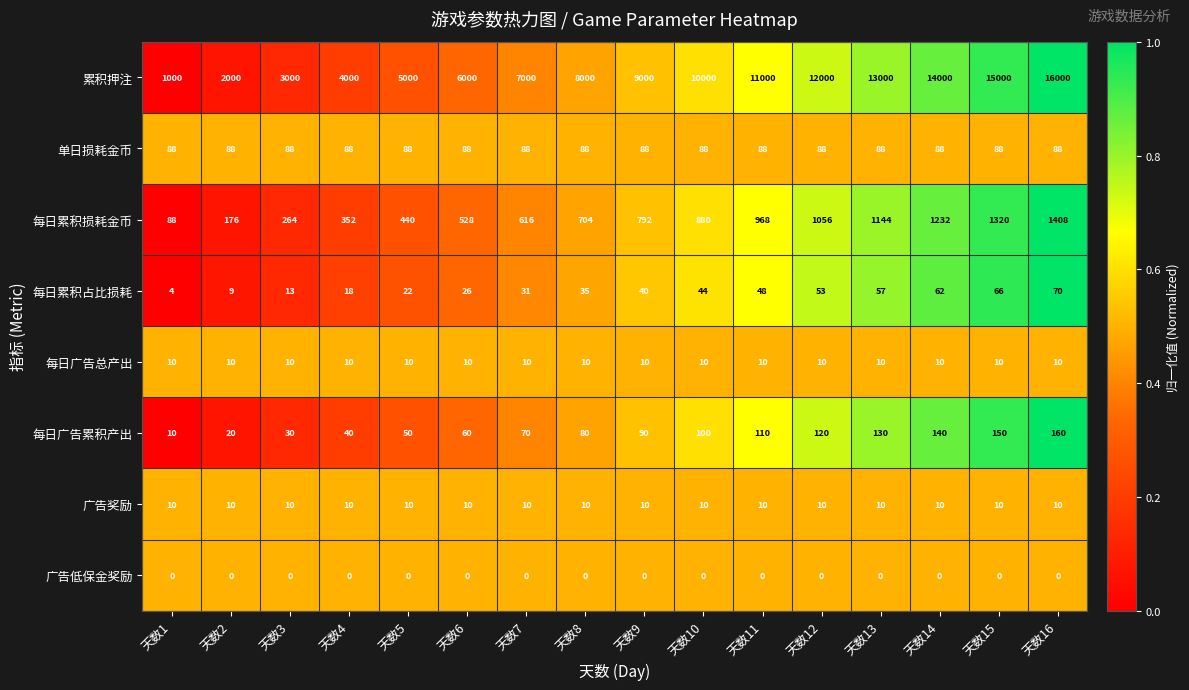

Which series has the largest total across all categories?

累积押注